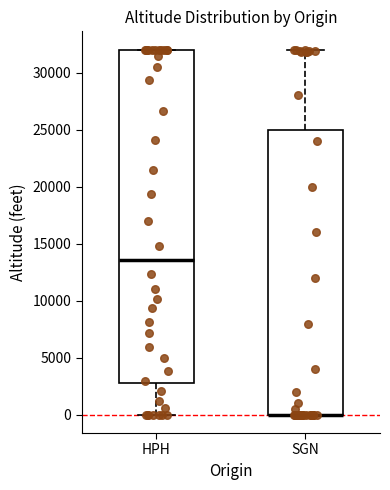

Reading left to right, read every box against the y-axis: the position of its median line, the range the box covers, and the ends of its whiskers. The values are not printed on the chart, so give them approximately, as read against the axis.

HPH: median 13500, box 3000 to 32000, whiskers 0 to 32000
SGN: median 0 (drawn on the box's lower edge), box 0 to 25000, whiskers 0 to 32000